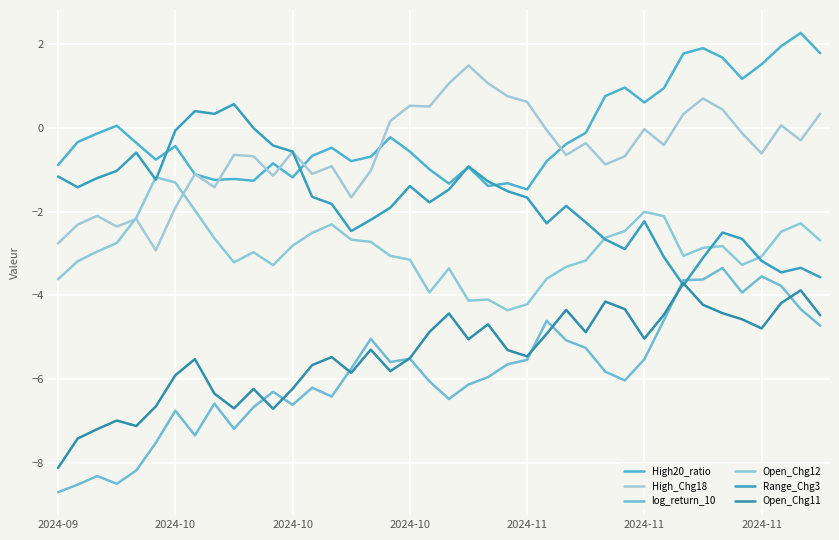

Is this an area chart (filled region under the line)?

No